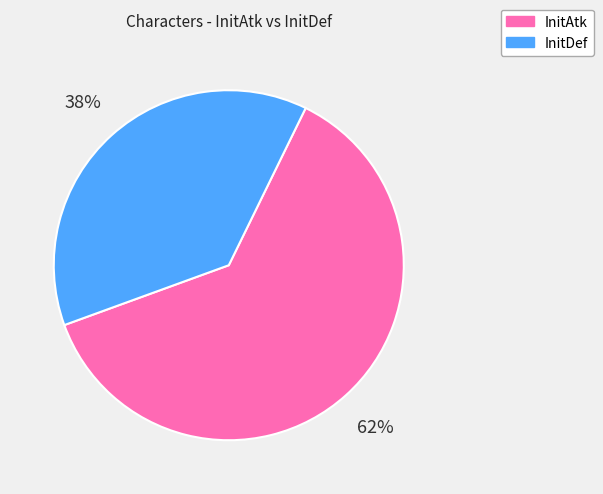

Which category has the smallest portion of the pie?

InitDef